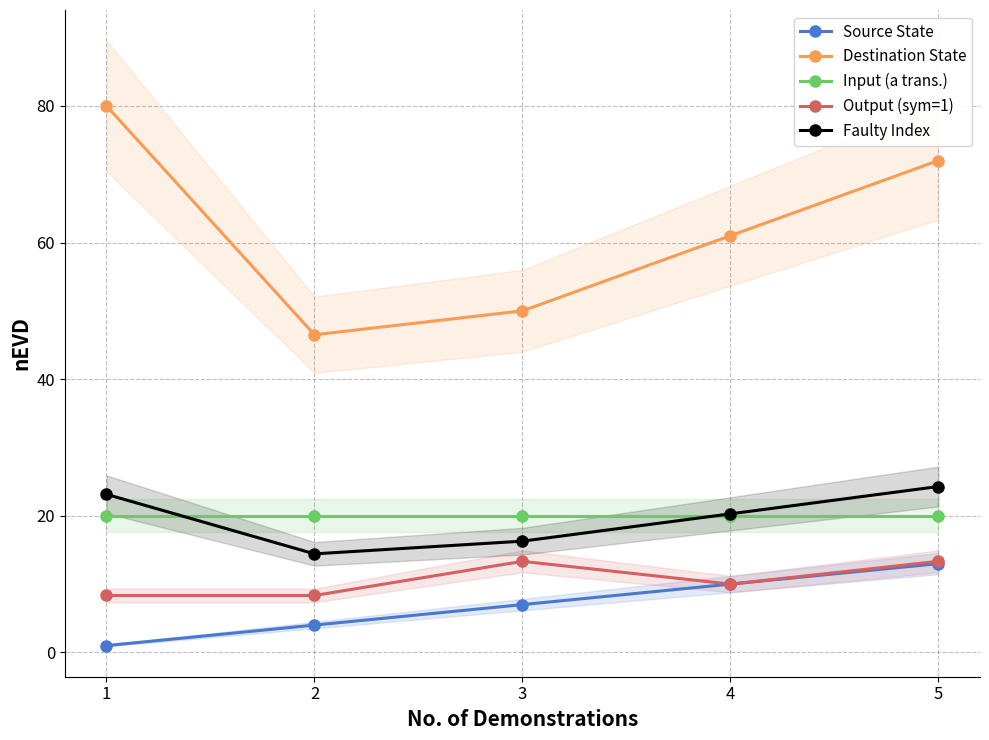

What is the total value across all series at 3?

106.6